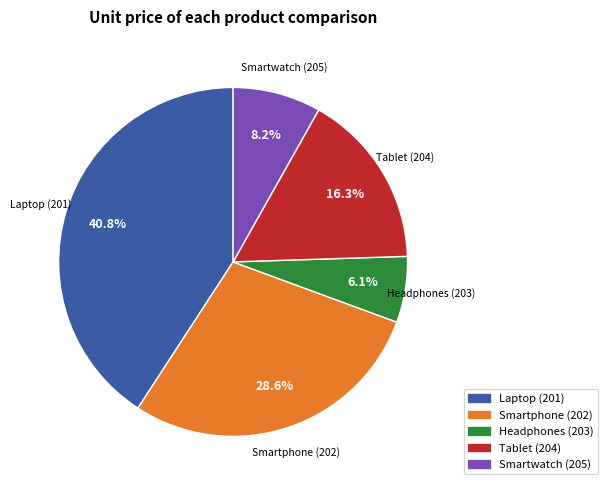

Which slice is the largest?

Laptop (201)